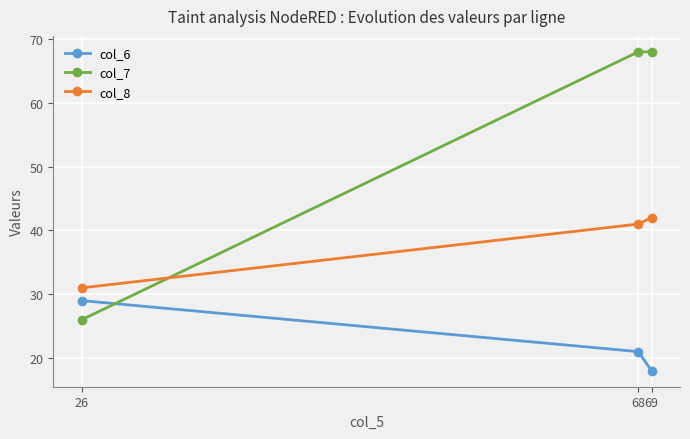

The col_7 series shows 46 at 69. True or false?

False